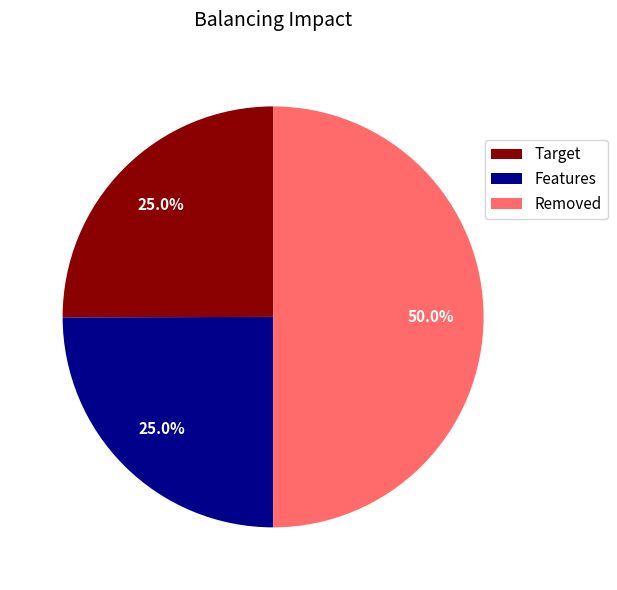

What percentage do Target and Removed together represent?

75.0%